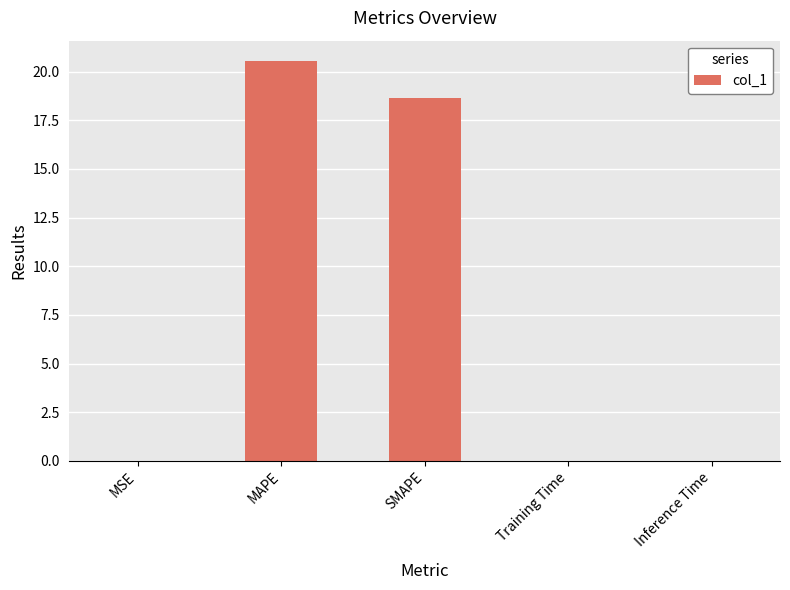

True or false: the data shows 7.8 at MAPE.

False